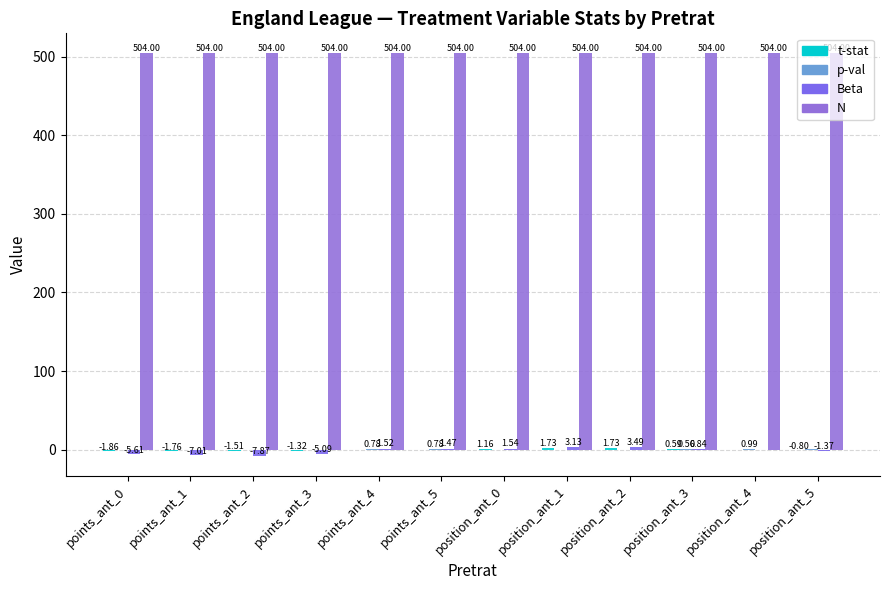

Between points_ant_2 and position_ant_0, which series saw the biggest shift?

Beta